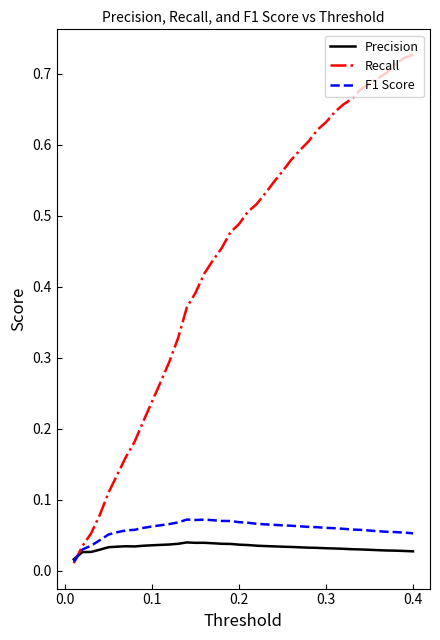

Which series has the largest range (max minus min)?

Recall